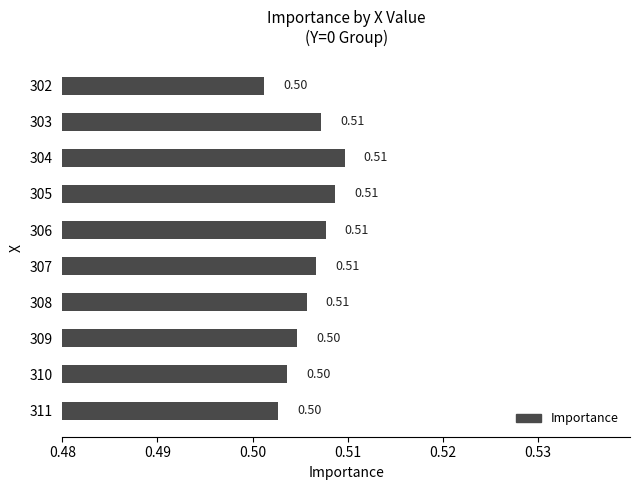

At which label is the value closest to 0?

302